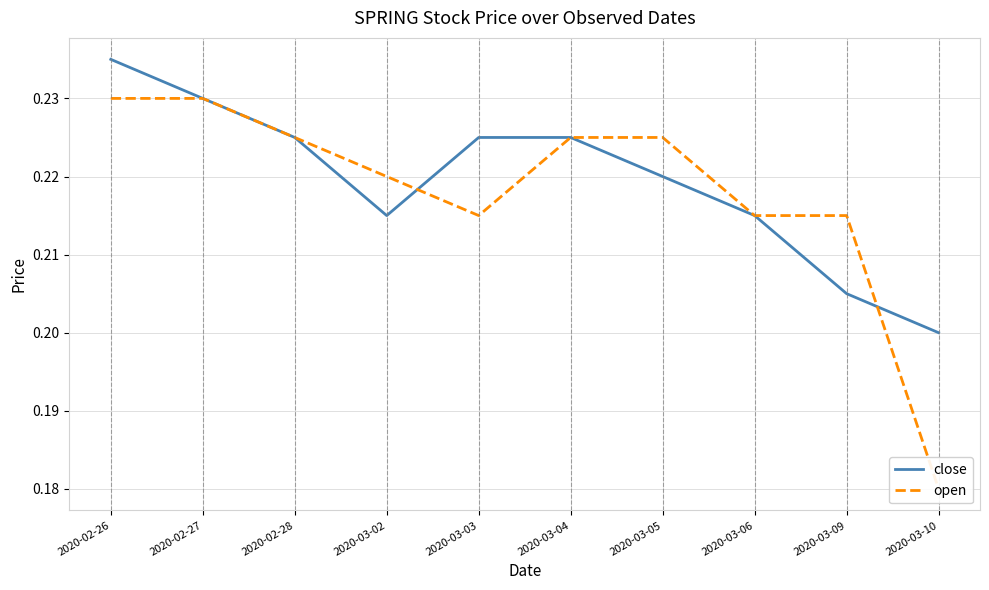

Which series has the largest range (max minus min)?

open